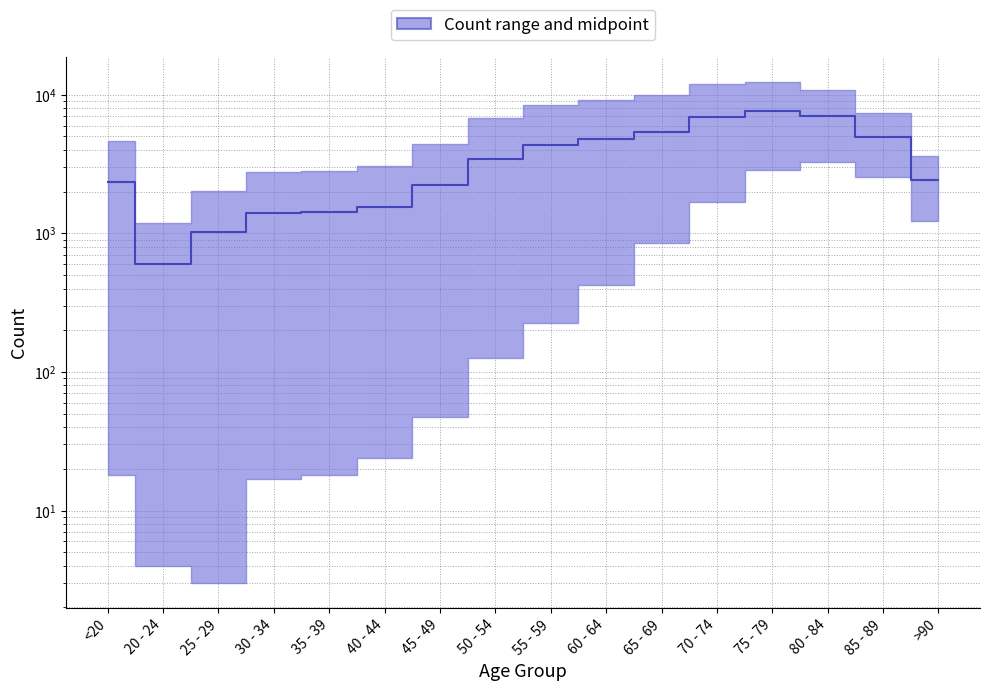

Where is the first local maximum?

75 - 79